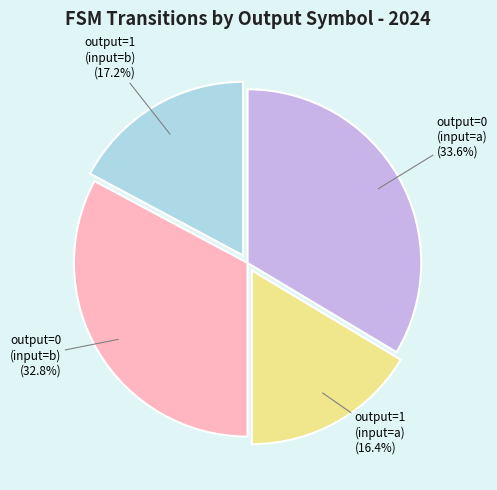

Is there a majority slice in this chart?

No